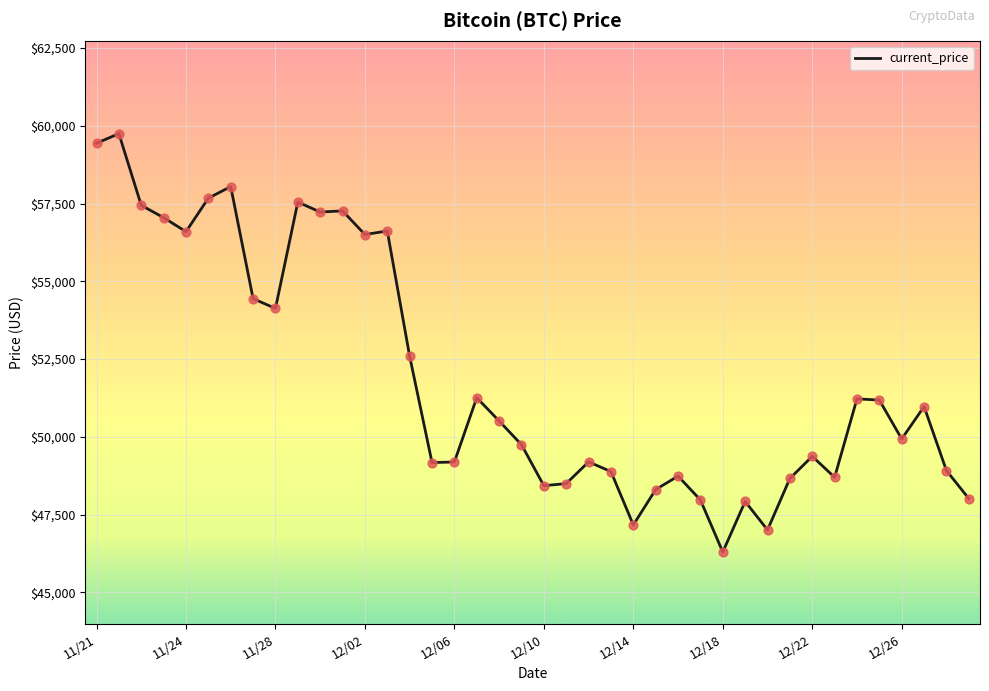

What is the minimum value shown in the chart?

46296